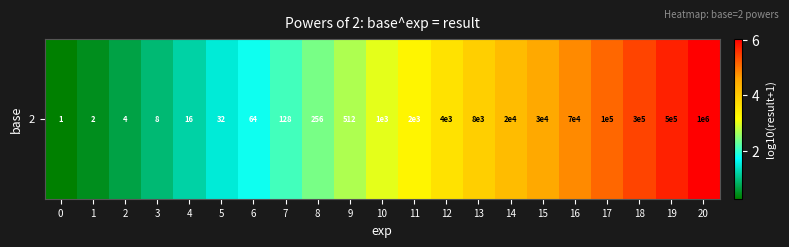

Read the value at 16.

4.8